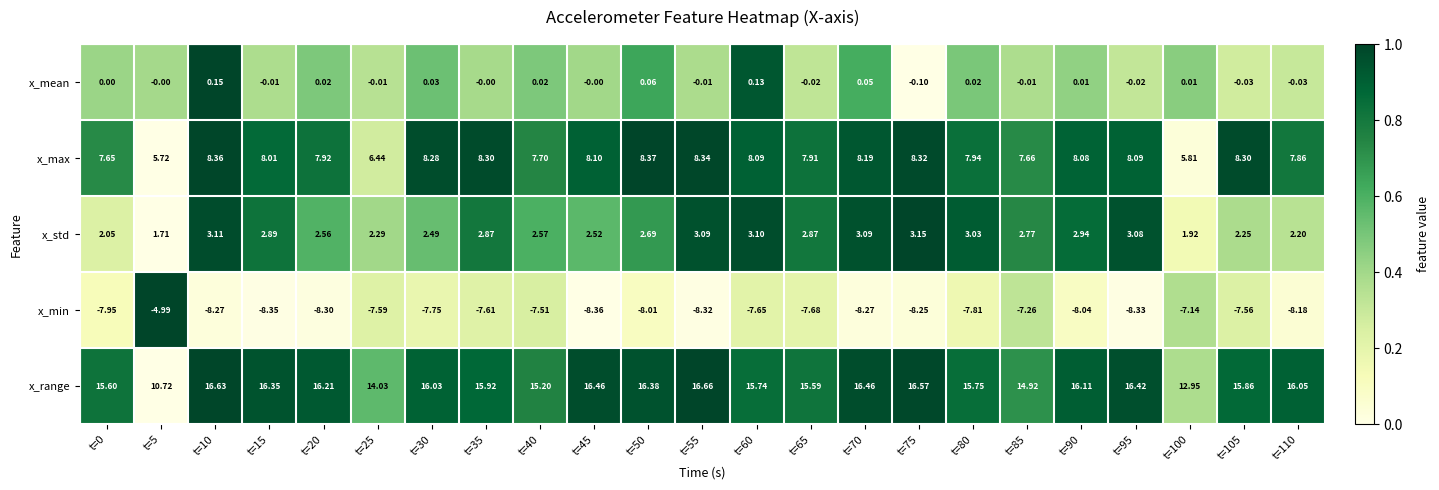

Which series has the largest total across all categories?

x_range